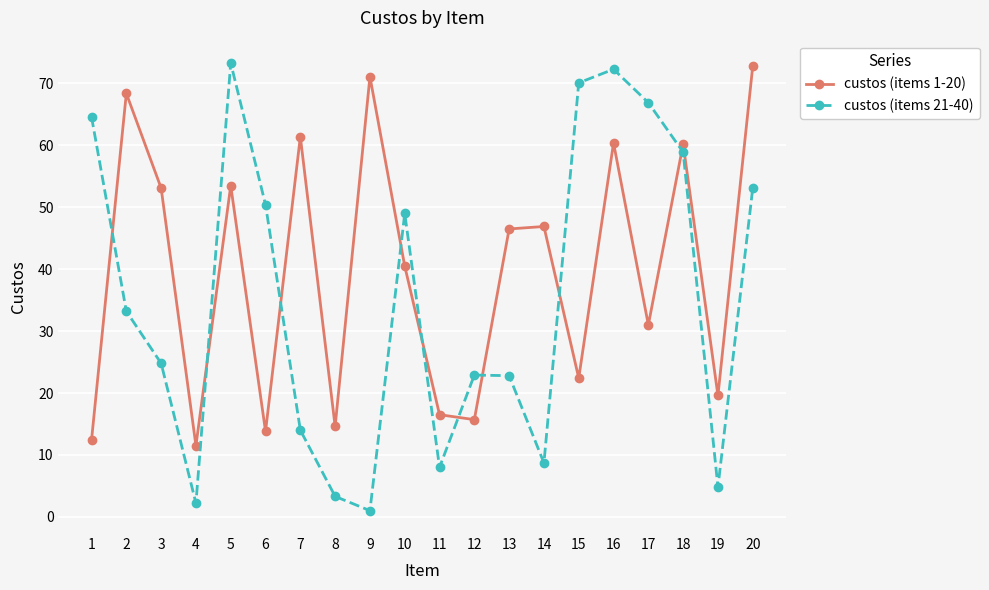

At how many categories does at least one series exceed 21?

16